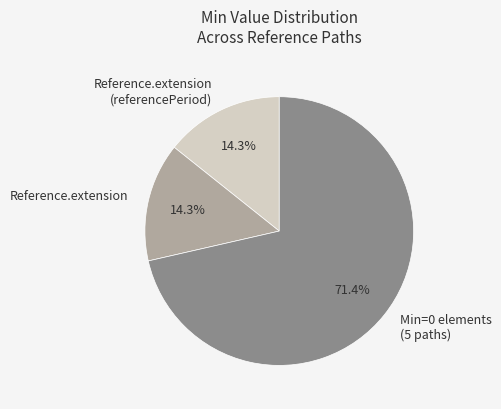

To the nearest percent, what is the average slice percentage?

33%